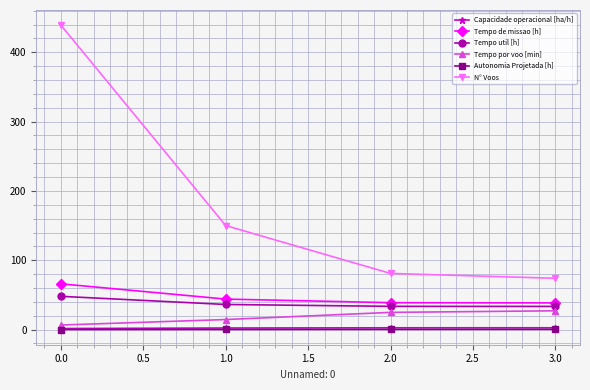

What is the maximum value shown in the chart?

439.0